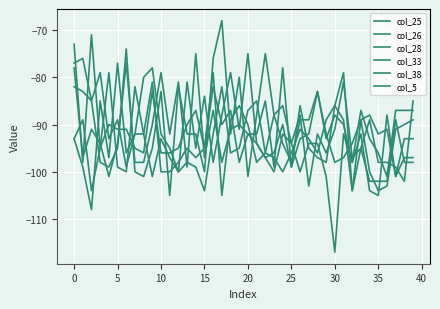

How many lines are shown in the chart?

6